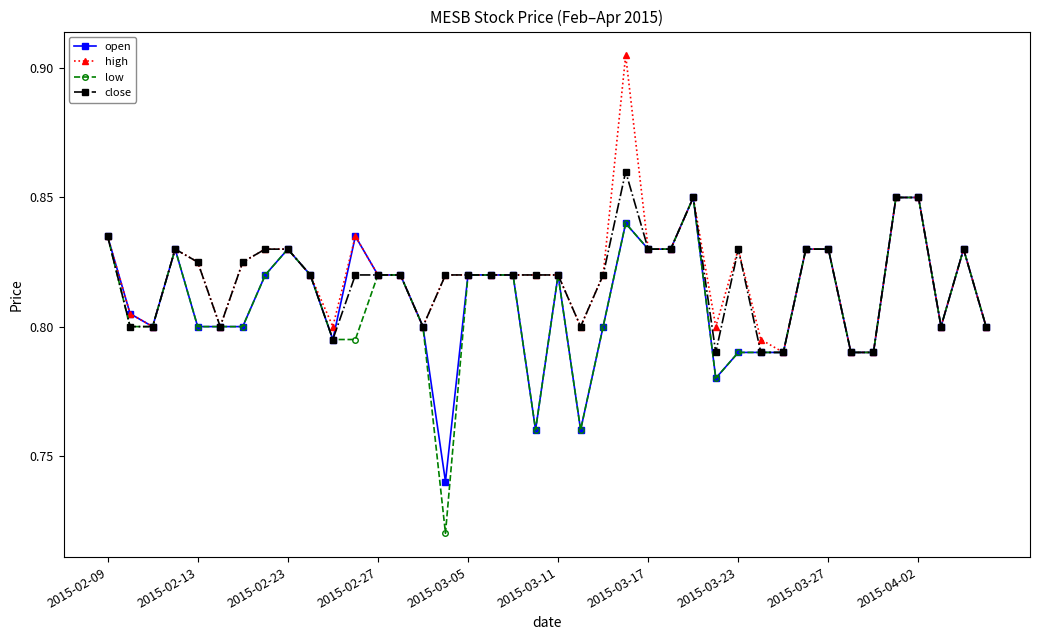

How many high values are between 0 and 1?

40